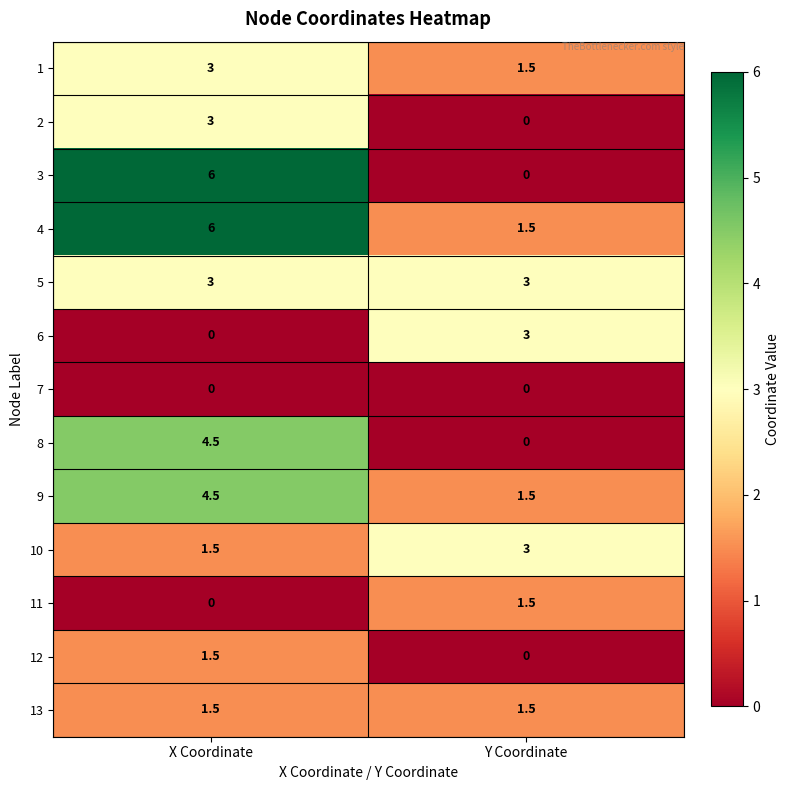

Which series has the widest spread of values?

3